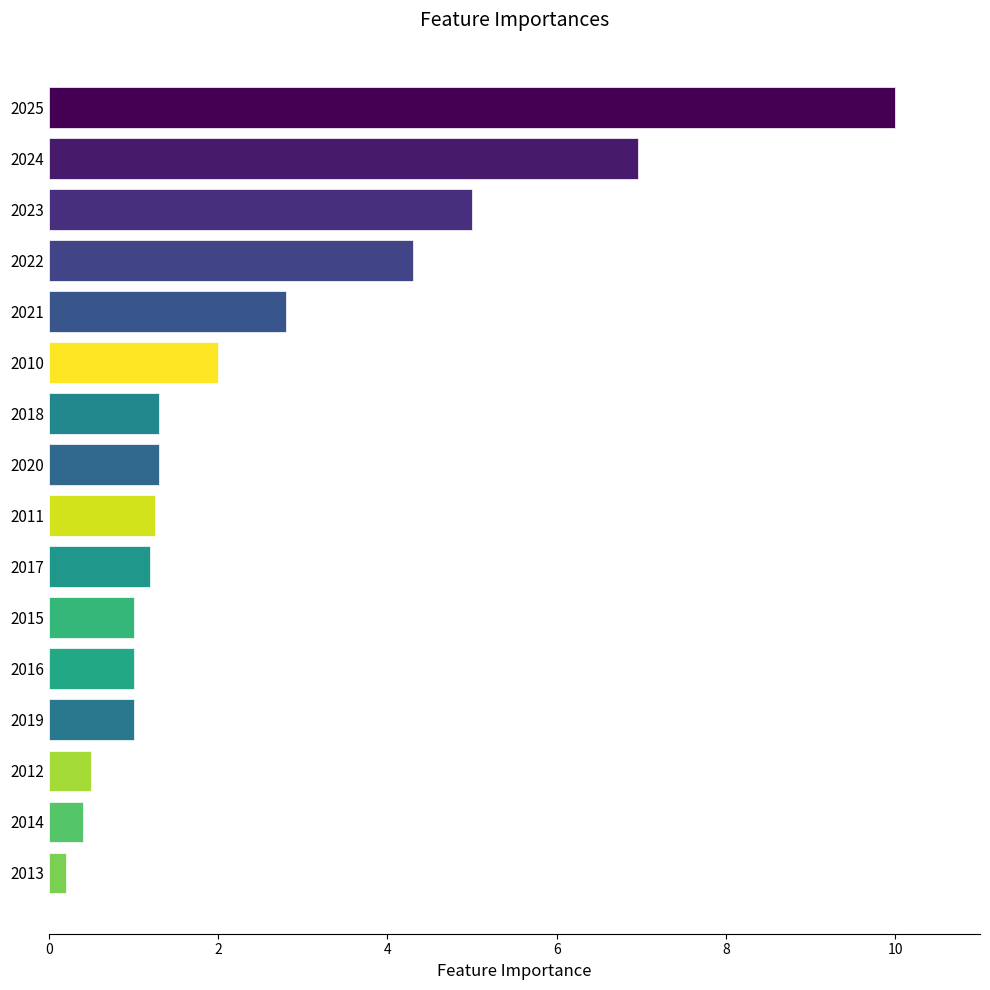

Is it true that the value at 2010 is 1.2?

False